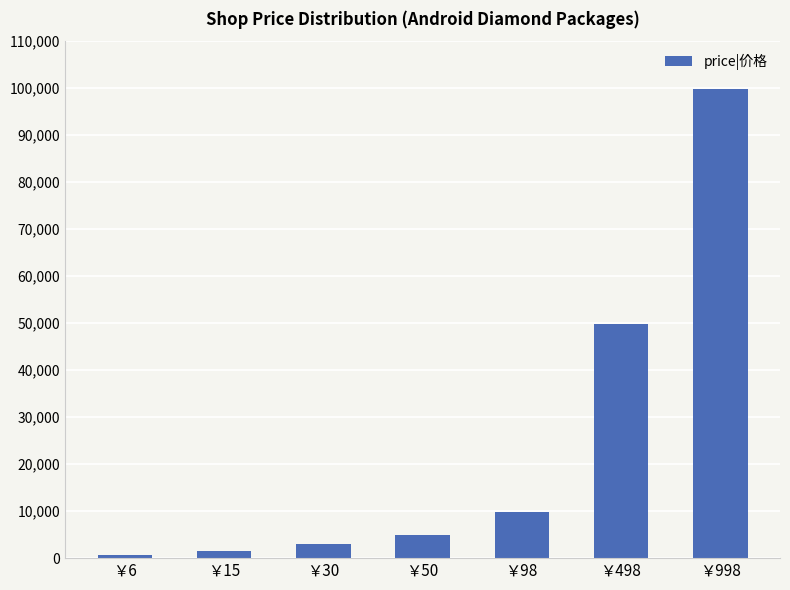

What is the difference between the values at ￥998 and ￥30?

96800